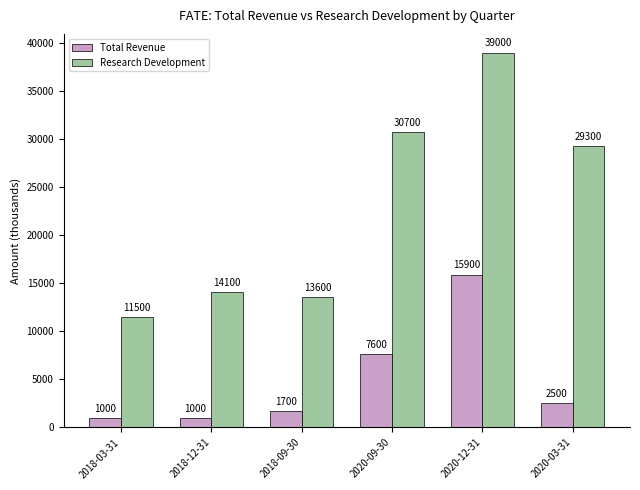

At which label does Research Development reach its minimum?

2018-03-31